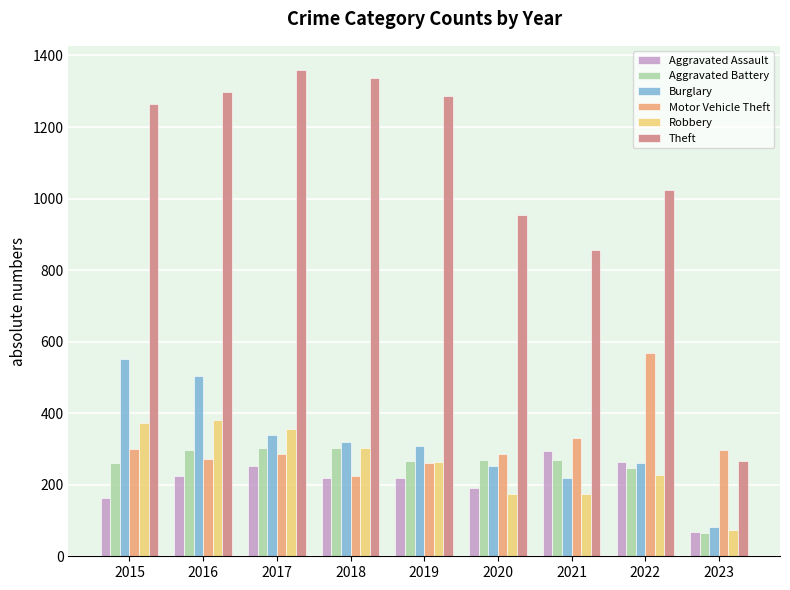

What is the spread (max minus min) of values at 2023?

231